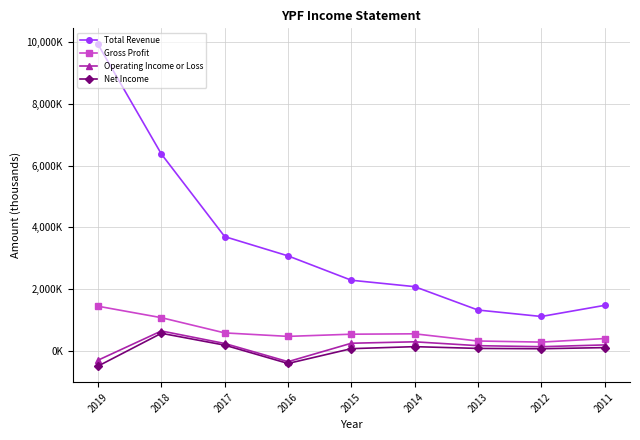

How many data points does each series have?

9